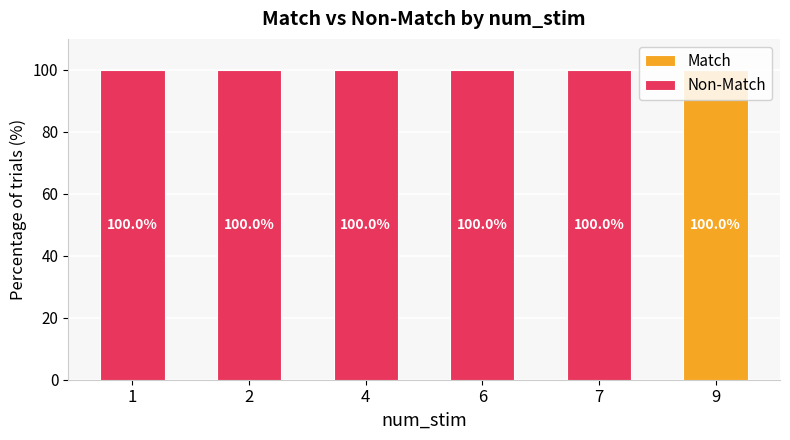

Is it true that Match equals 36 at 6?

False